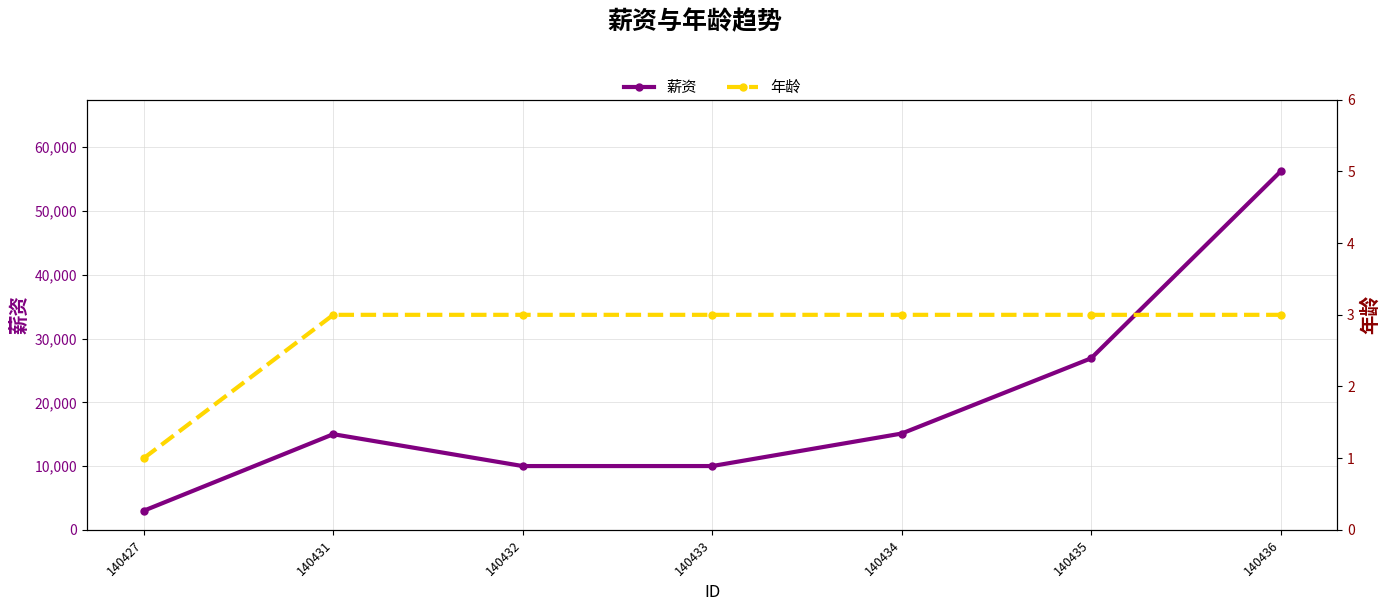

The value of 年龄 at 140432 is 3. True or false?

True